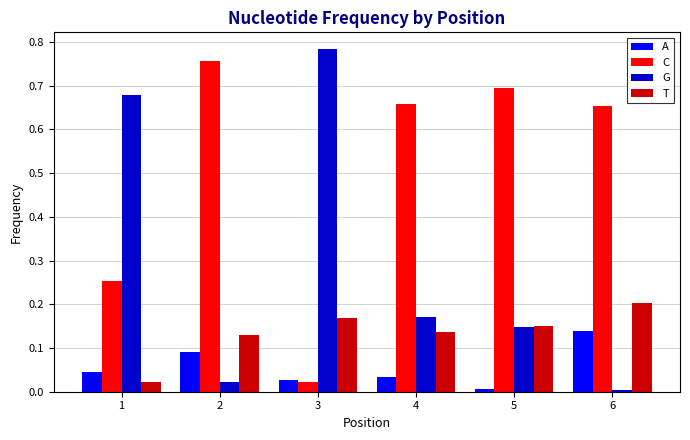

Count the number of categories in the chart.

6